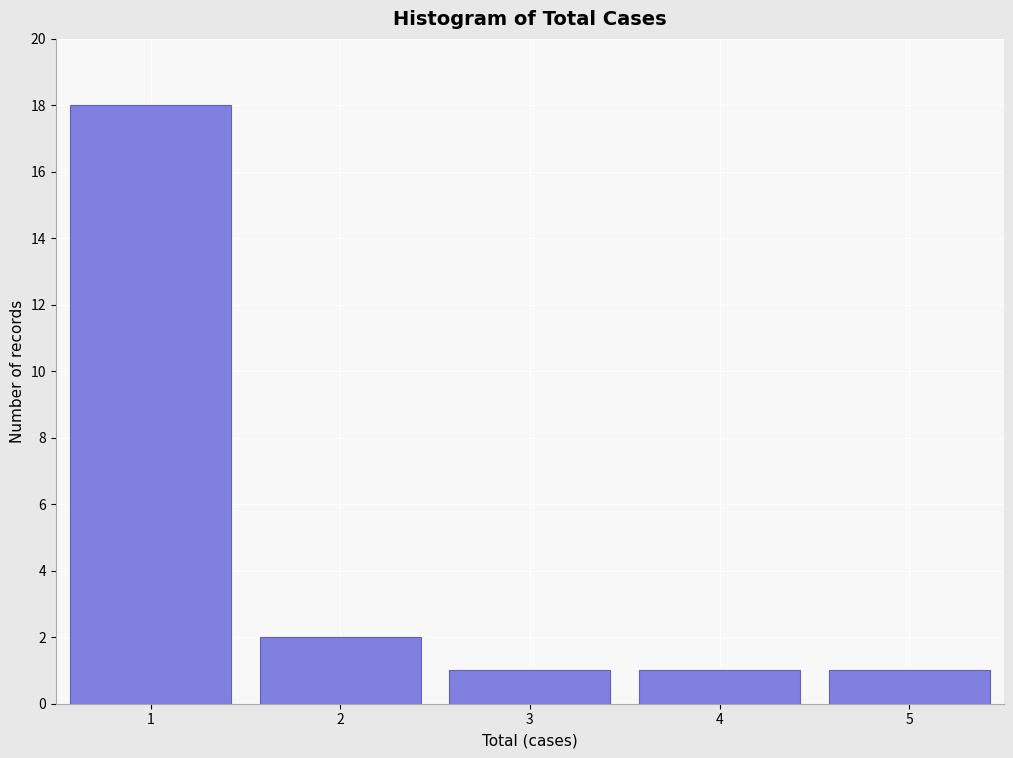

Which range on the x-axis has the tallest bar?

0.5 to 1.5